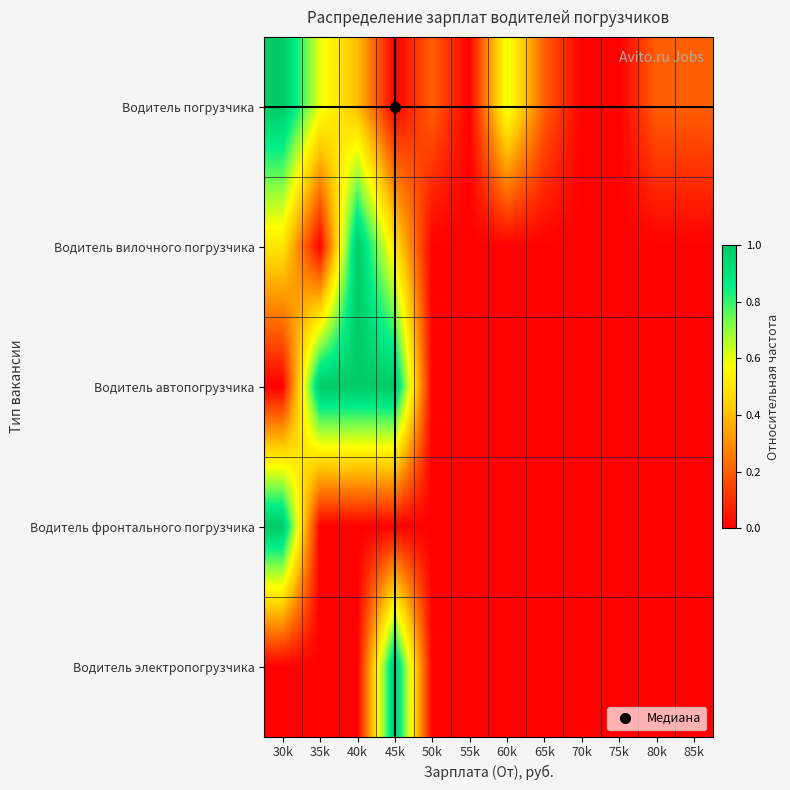

What is the maximum value shown in the chart?

1.0